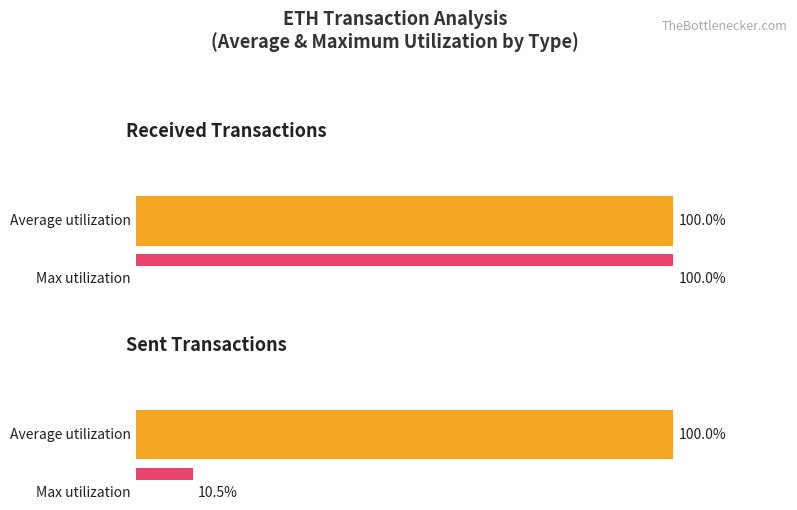

How many bars are there in each group?

2